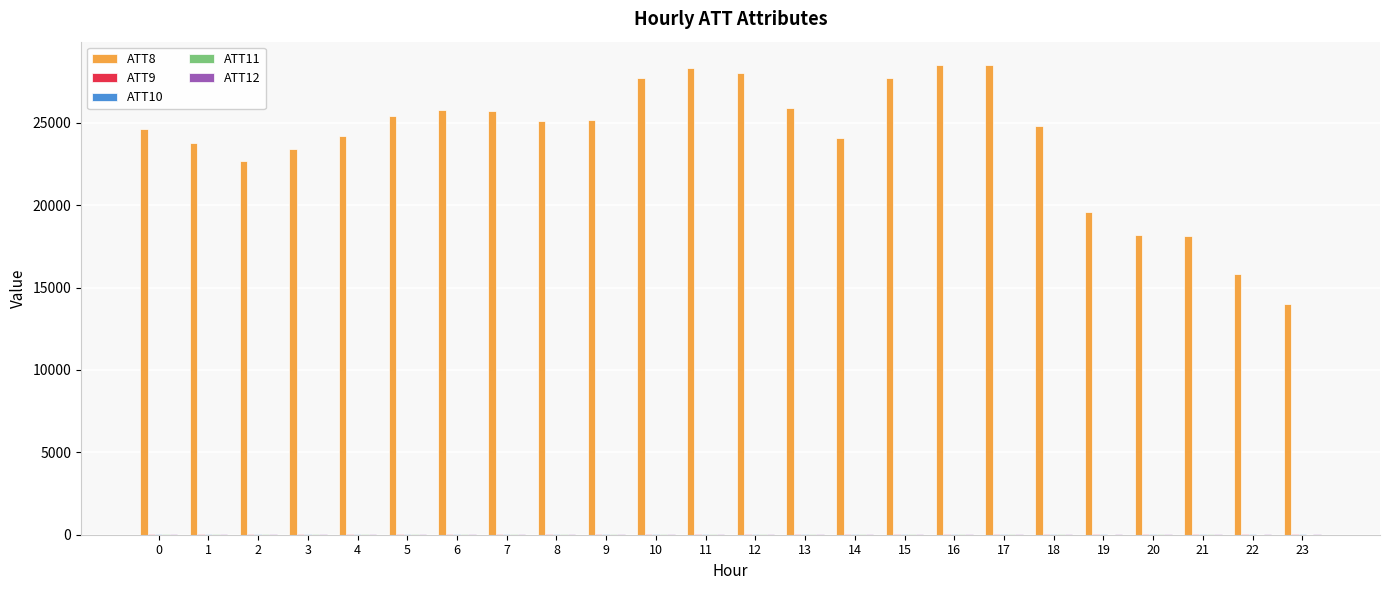

Are the bars grouped side by side (vs. stacked)?

Yes